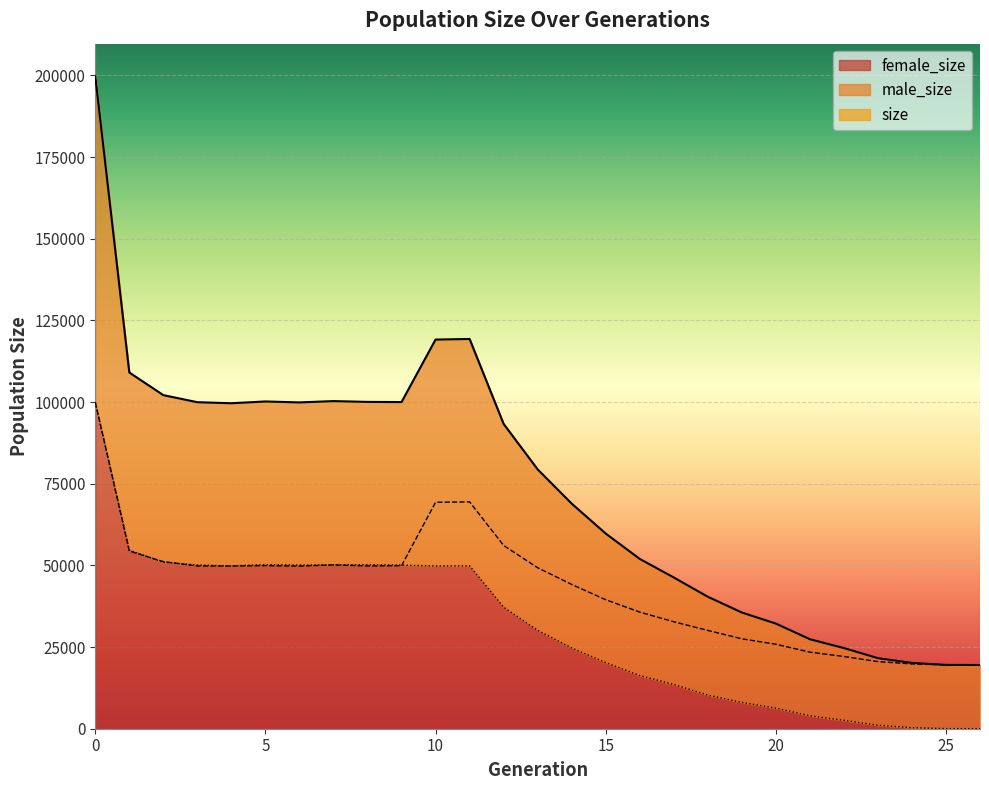

Reading left to right, transcribe all the data shown in this chart.

size: 199754	109062	102135	99968	99654	100197	99903	100311	100065	100012	119145	119329	93327	79408	68923	59758	51997	46309	40409	35574	32186	27399	24690	21595	20150	19543	19500
male_size: 99969	54390	51159	49834	49823	49928	49792	50160	49834	49920	69318	69456	56109	49282	44182	39494	35709	32752	30099	27524	25873	23448	22115	20547	19828	19520	19500
female_size: 99785	54672	50976	50134	49831	50269	50111	50151	50231	50092	49827	49873	37218	30126	24741	20264	16288	13557	10310	8050	6313	3951	2575	1048	322	23	0